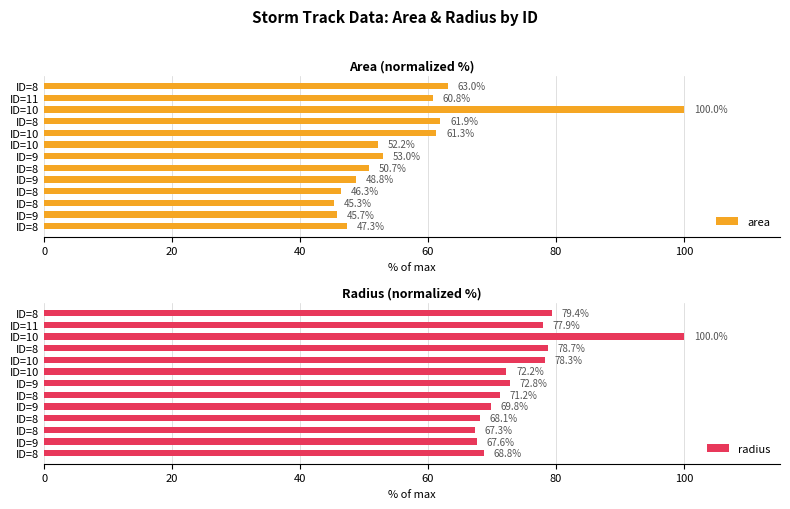

At which category does the chart reach its peak across all series?

ID=10